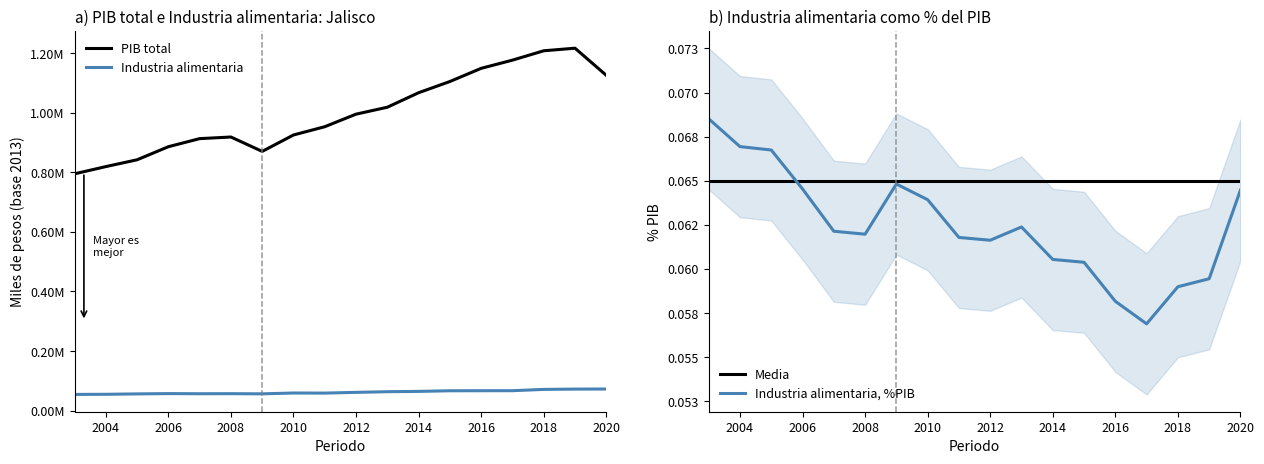

Reading left to right, transcribe all the data shown in this chart.

Industria alimentaria: 54464.4	54835.1	56206.0	57178.2	56741.2	56924.1	56409.6	59155.1	58891.7	61337.9	63538.8	64612.8	66711.8	66842.8	66938.4	71266.2	72332.4	72575.0
PIB total: 794957.3	819238.3	842128.8	886009.7	913139.8	918573.5	870319.1	925371.8	953148.1	995286.0	1018578.6	1067256.8	1104884.9	1149129.5	1176616.0	1208076.0	1216735.7	1125698.5